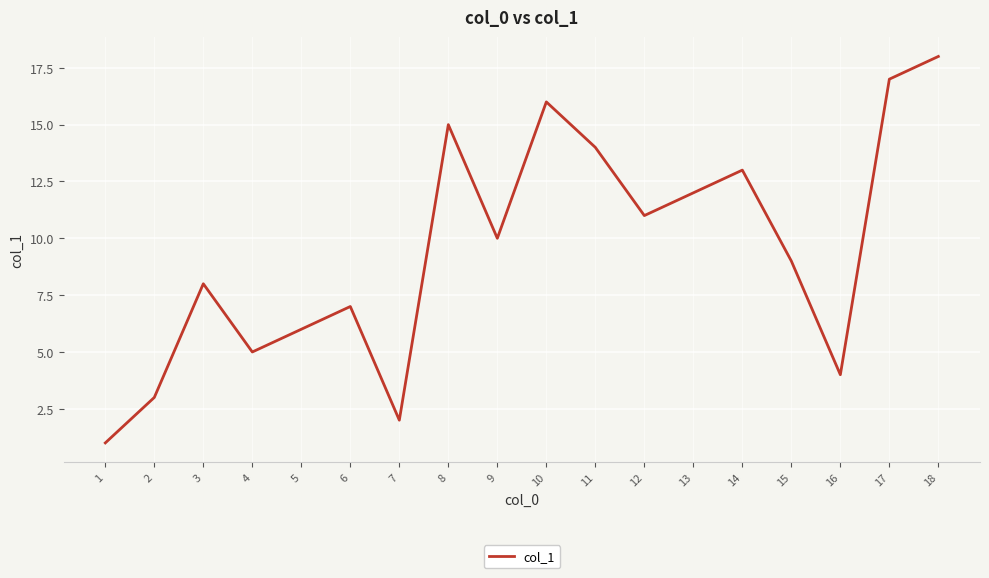

Reading left to right, what are all the values shown in this chart?

1=1	2=3	3=8	4=5	5=6	6=7	7=2	8=15	9=10	10=16	11=14	12=11	13=12	14=13	15=9	16=4	17=17	18=18